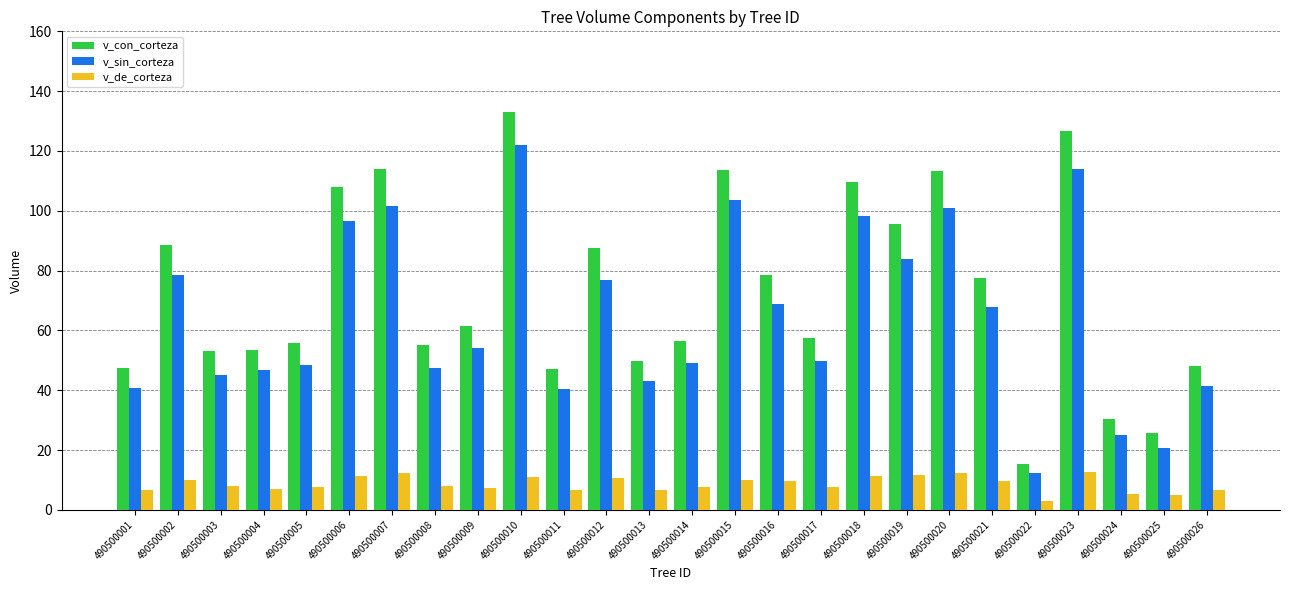

At which category is the sum across all series the highest?

490500010